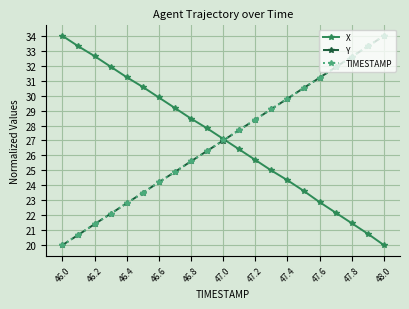

What is the minimum value for TIMESTAMP?

20.0